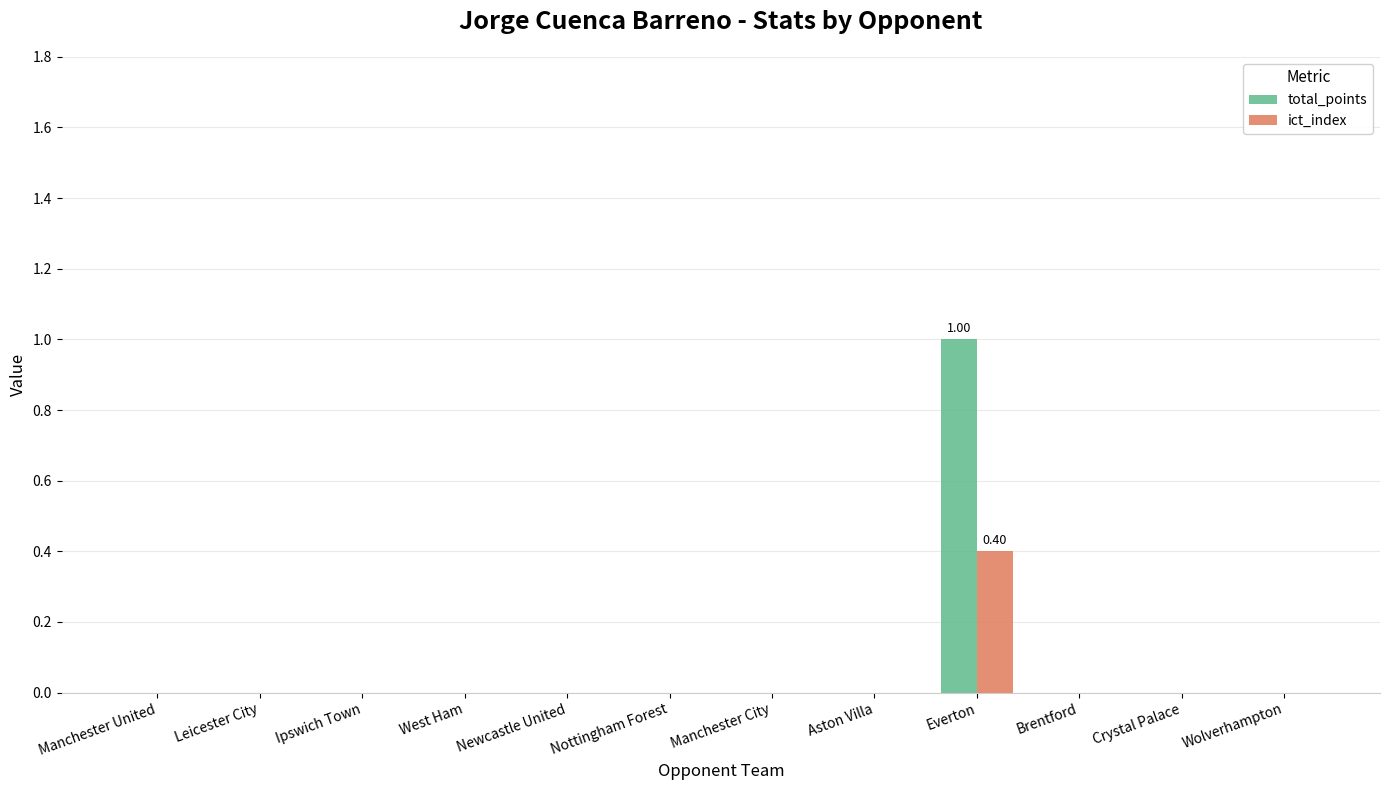

What is the sum of all total_points values?

1.0